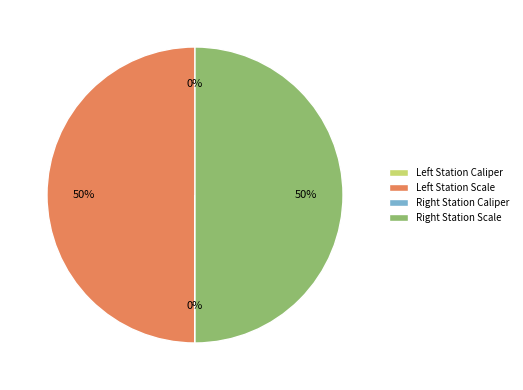

To the nearest percent, what is the average slice percentage?

25%